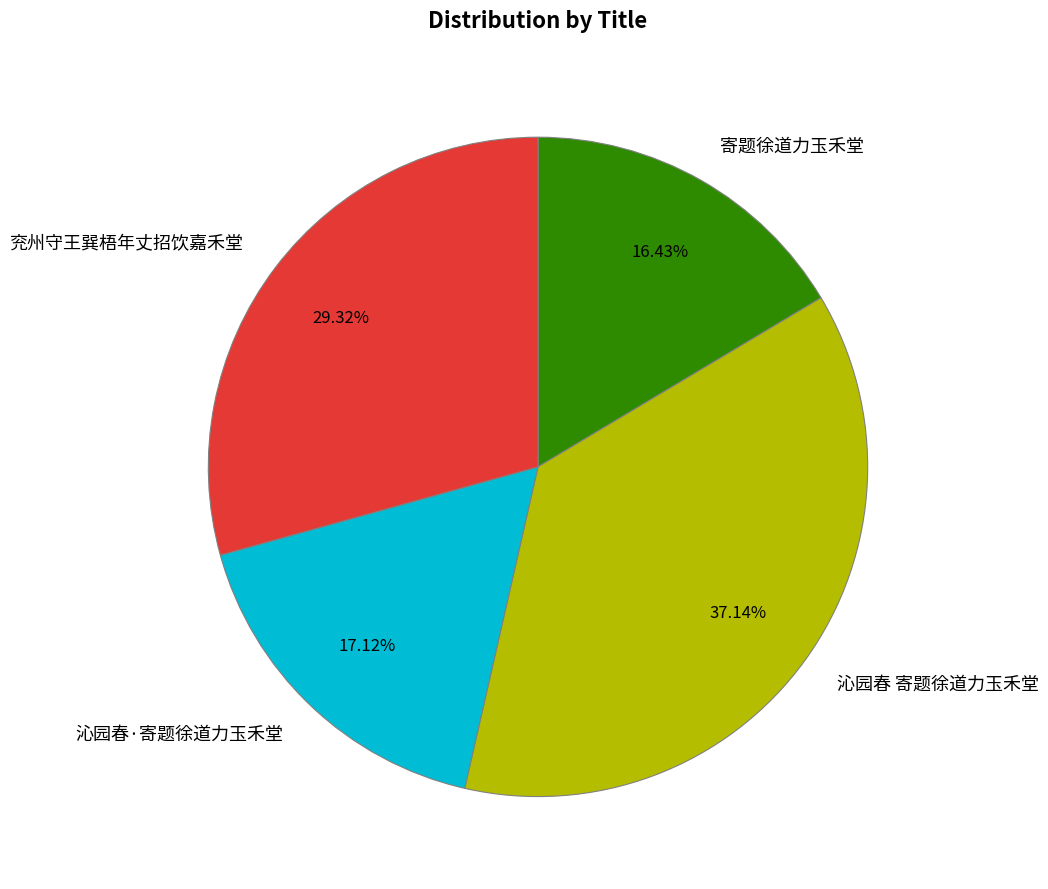

To the nearest percent, what portion does 沁园春·寄题徐道力玉禾堂 represent?

17%